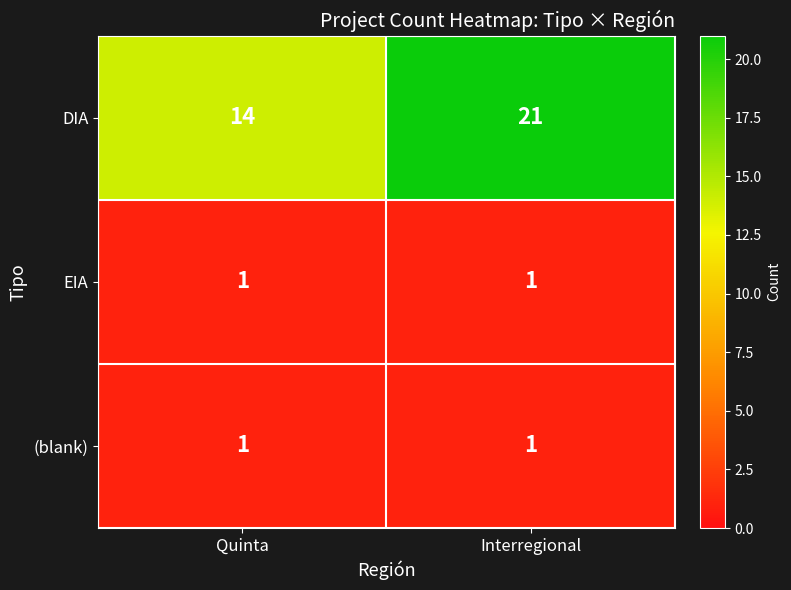

Is it true that (blank) equals 1 at Interregional?

True